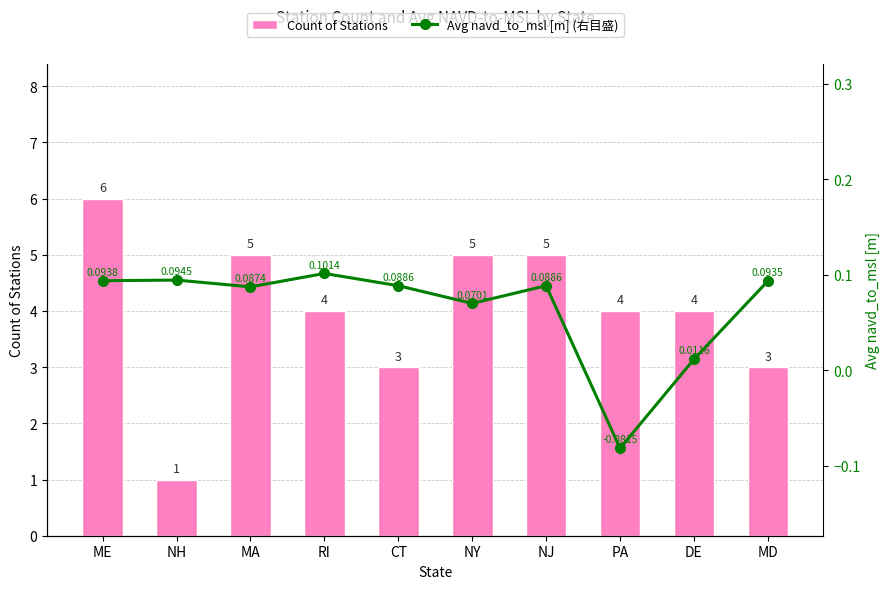

Is the value of Avg navd_to_msl [m] (右目盛) at MA greater than the value of Count of Stations at NJ?

No